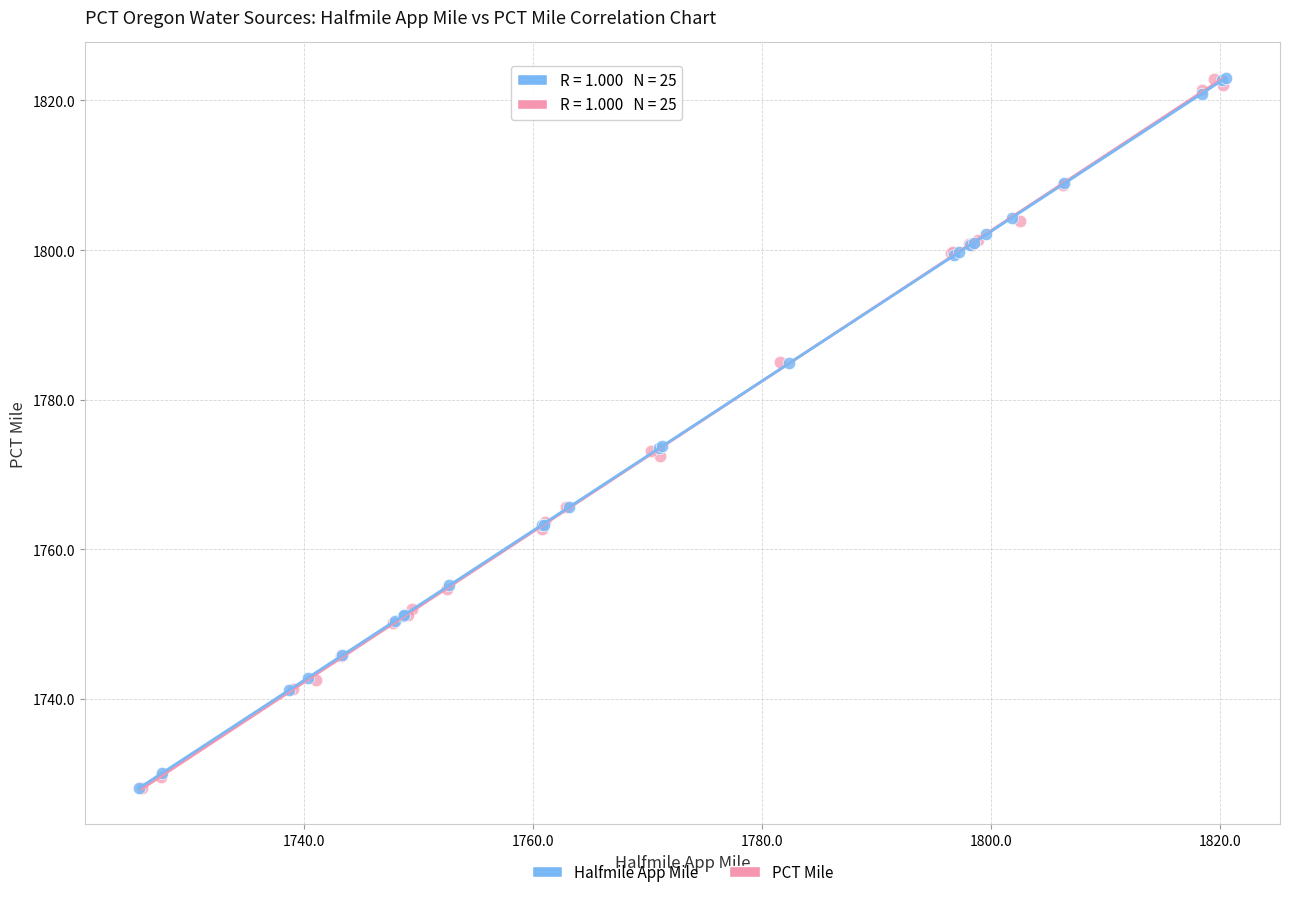

What are all the series names shown in the legend?

Halfmile App Mile, PCT Mile